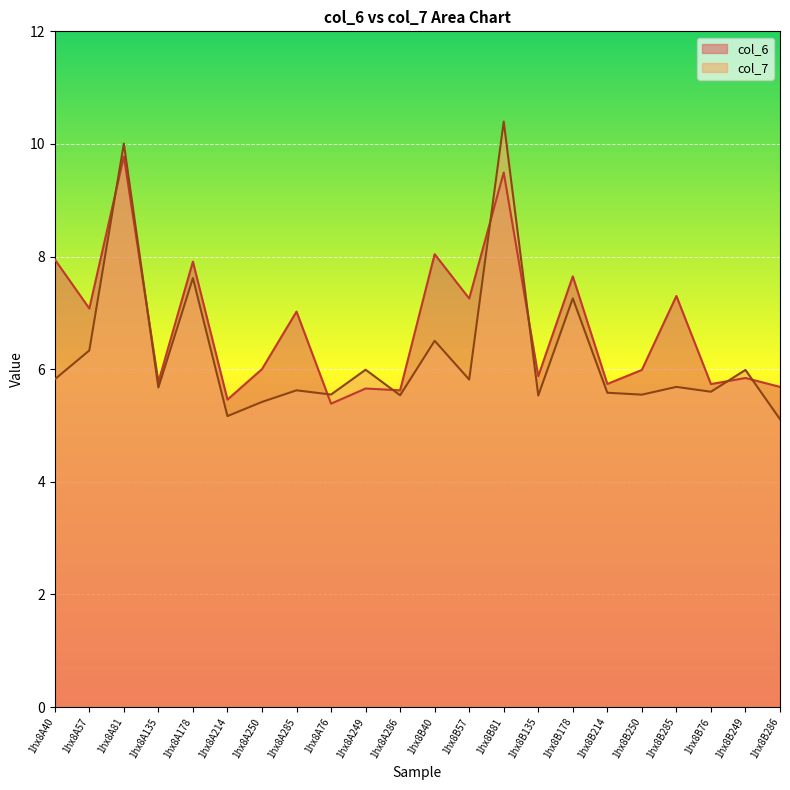

Which series has the widest spread of values?

col_7